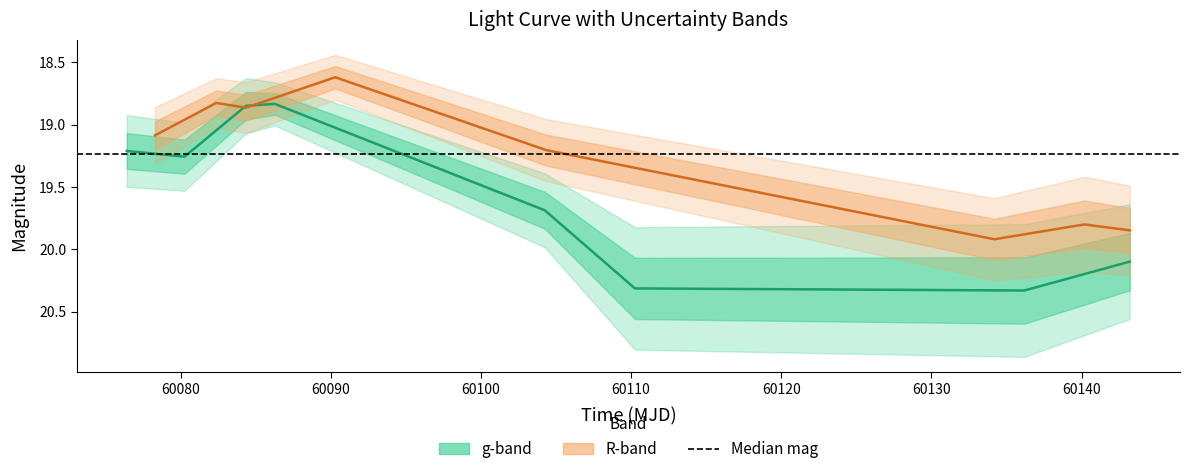

Rank the series at 60140 from lowest to highest value.

R_mag, g_mag